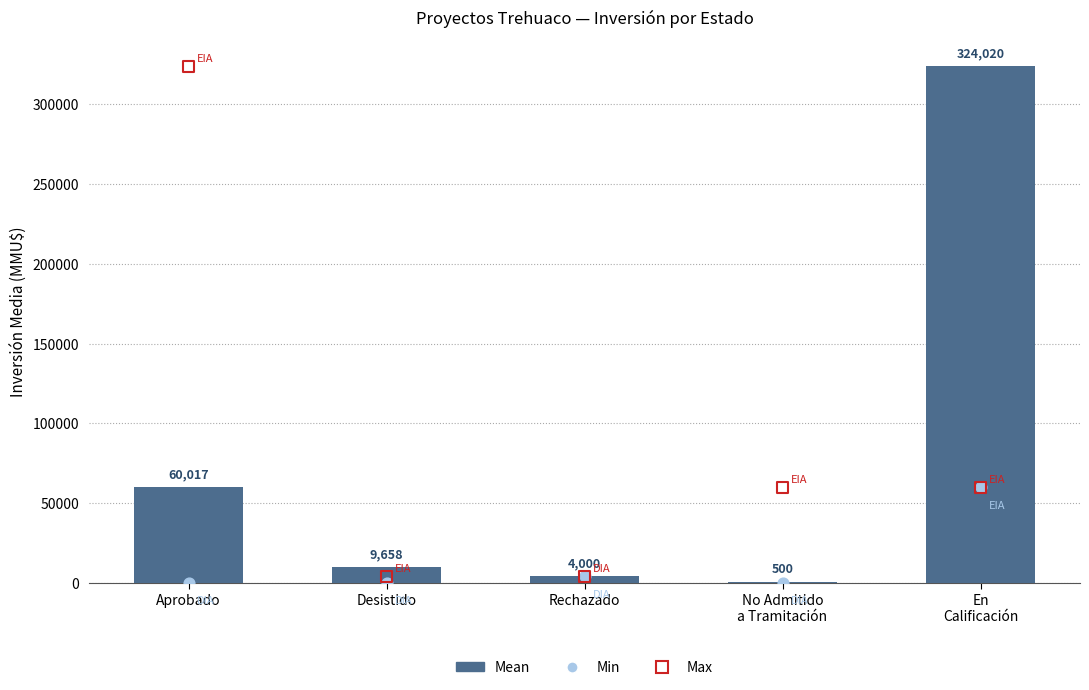

At which category is the sum across all series the highest?

En
Calificación